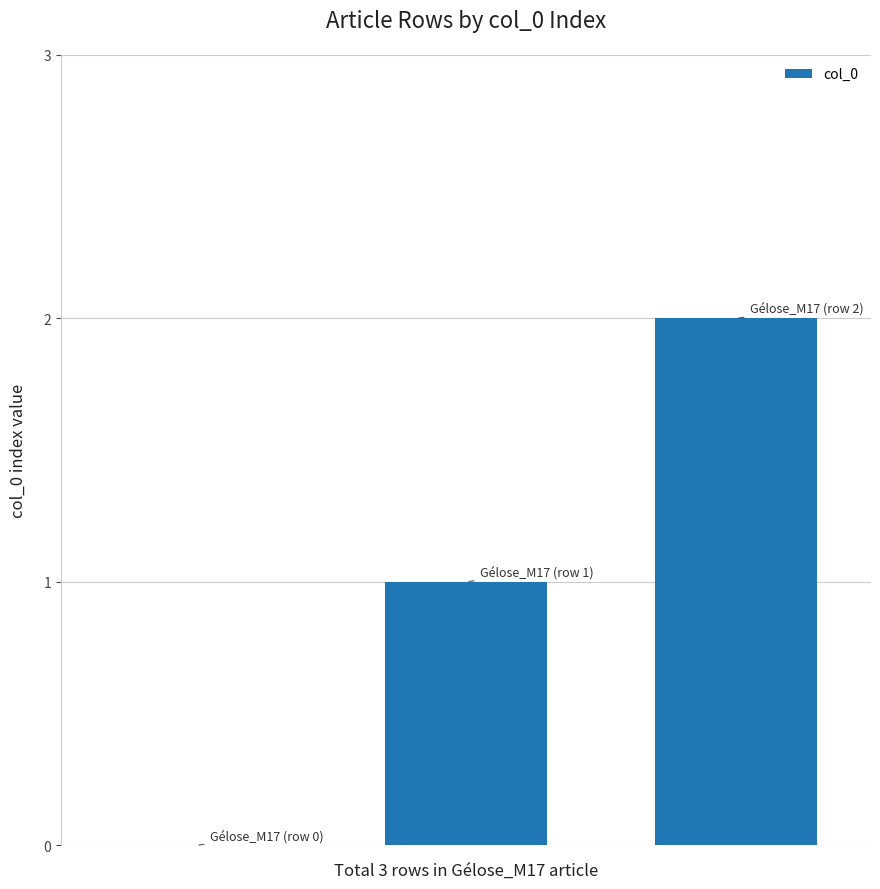

What is the sum of all values?

3